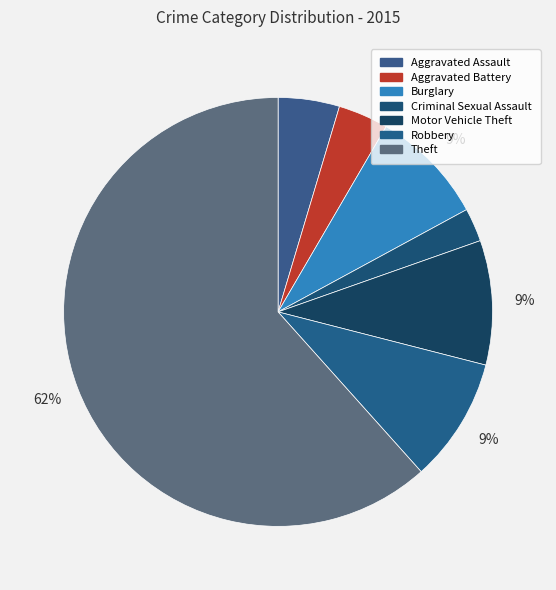

Which has a higher value, Criminal Sexual Assault or Burglary?

Burglary